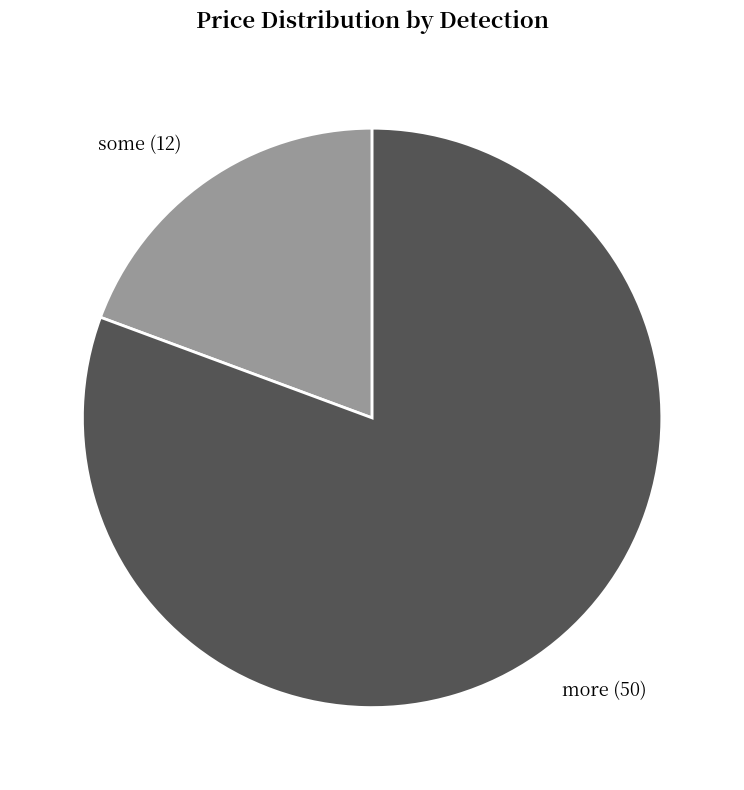

Is it true that some is 6% of the pie?

False